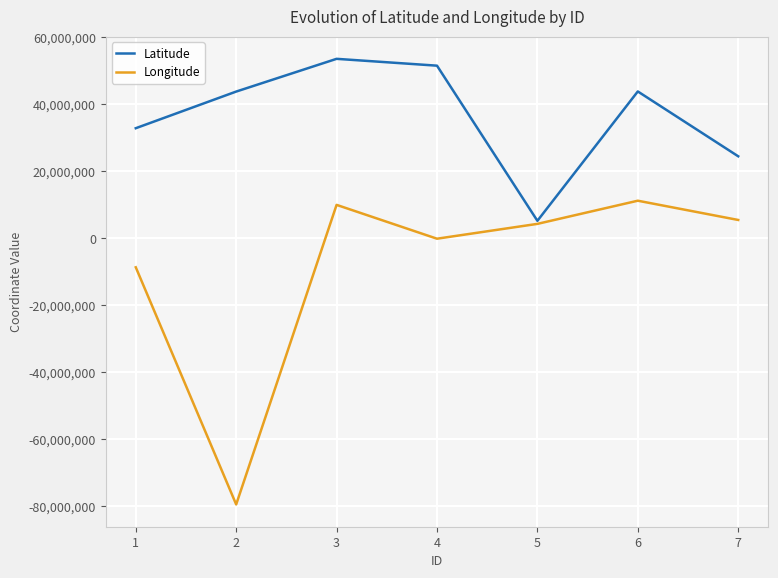

Which series has the widest spread of values?

Longitude